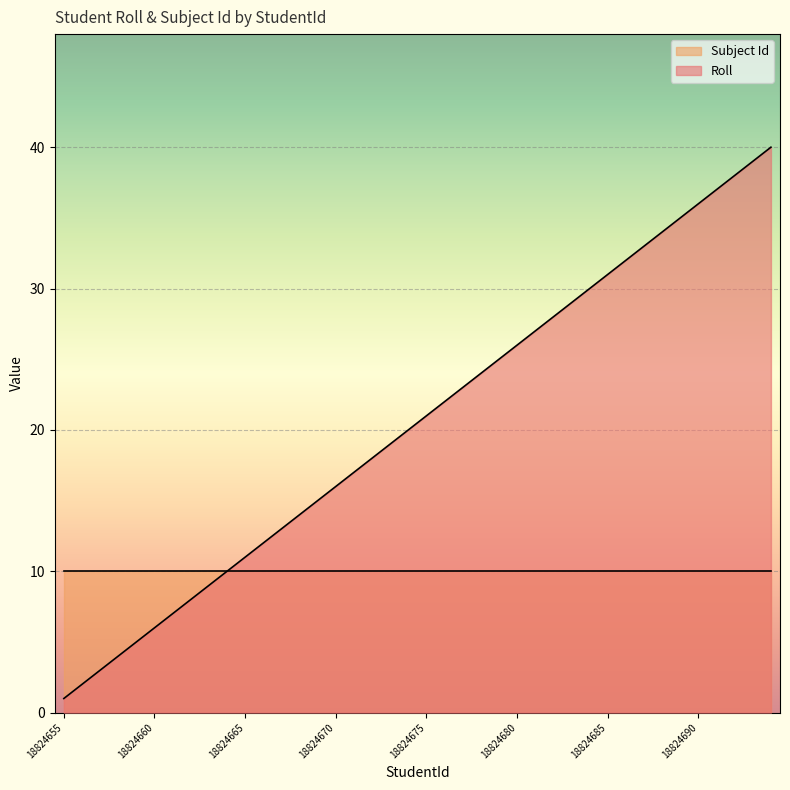

What is the spread (max minus min) of values at 18824655?

9